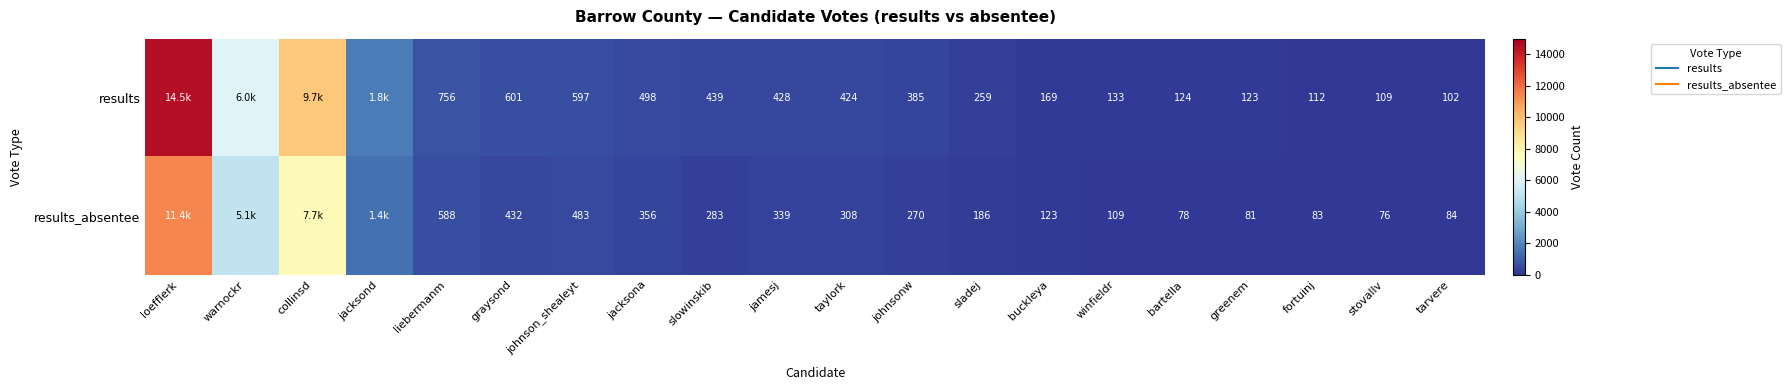

The value of results_absentee at buckleya is 123. True or false?

True